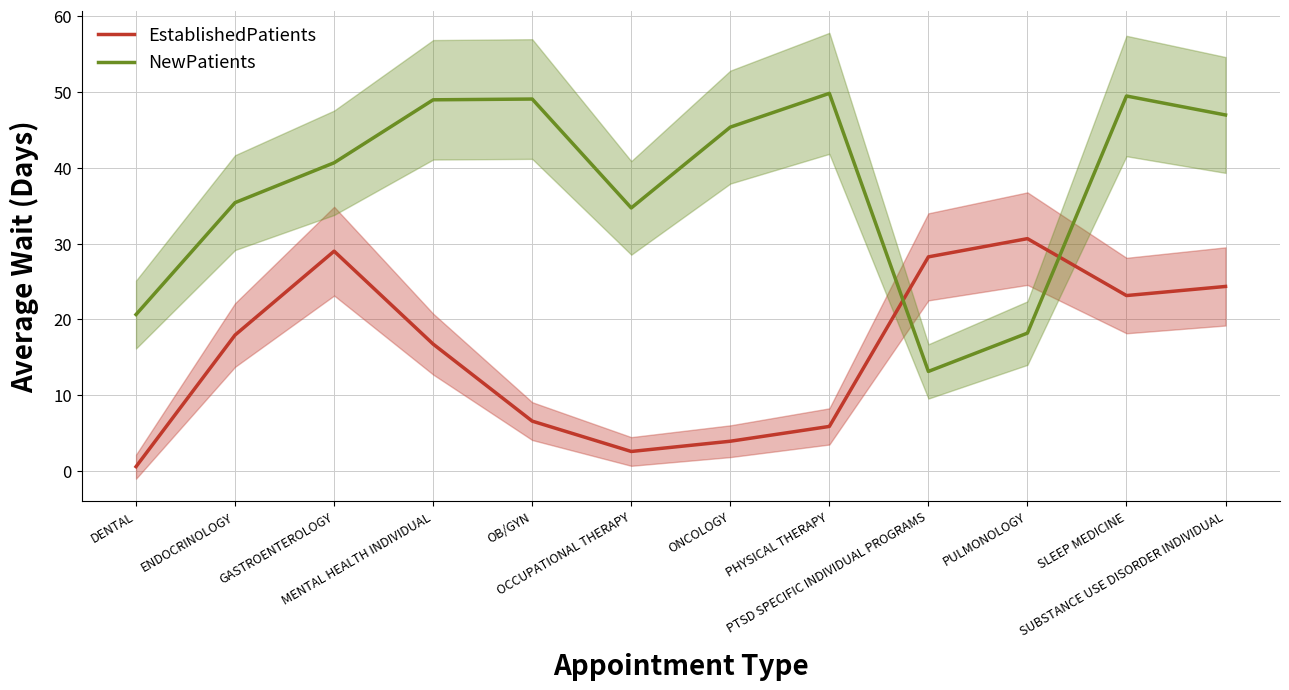

The EstablishedPatients series shows 2.6 at OCCUPATIONAL THERAPY. True or false?

True